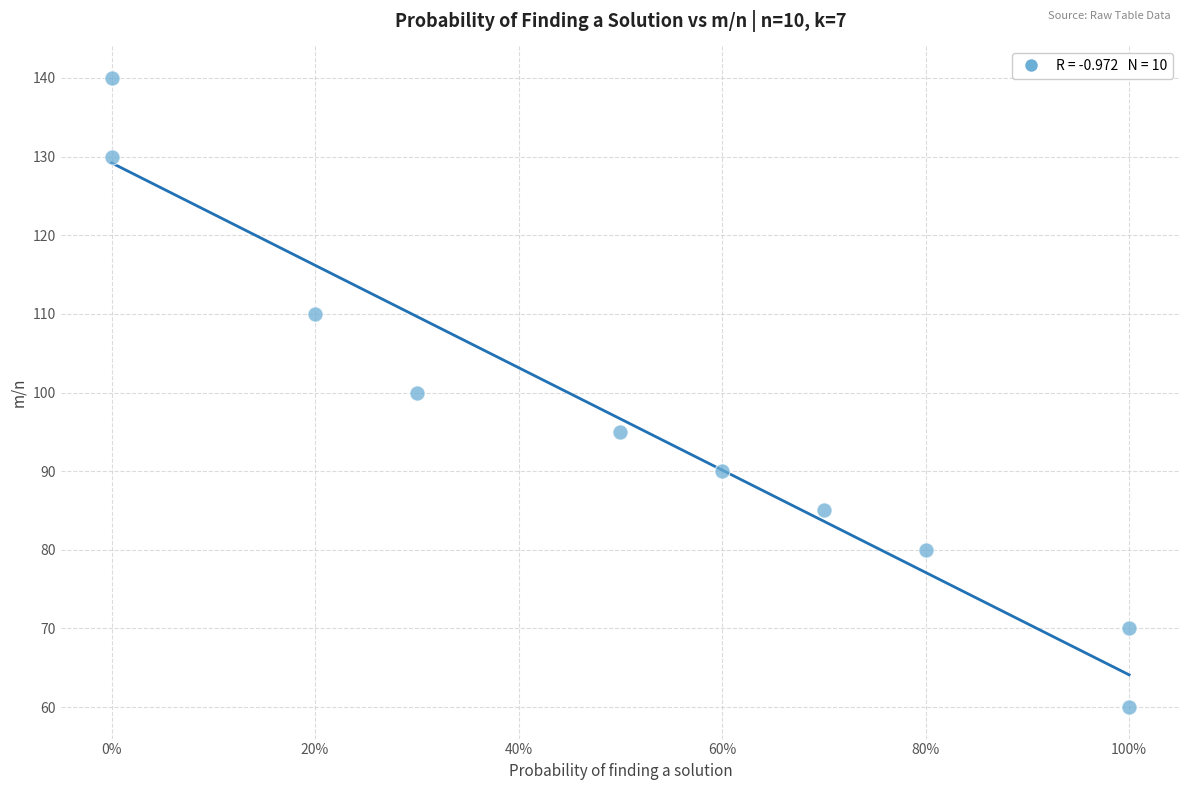

What is the range of Y values (max minus min)?

80